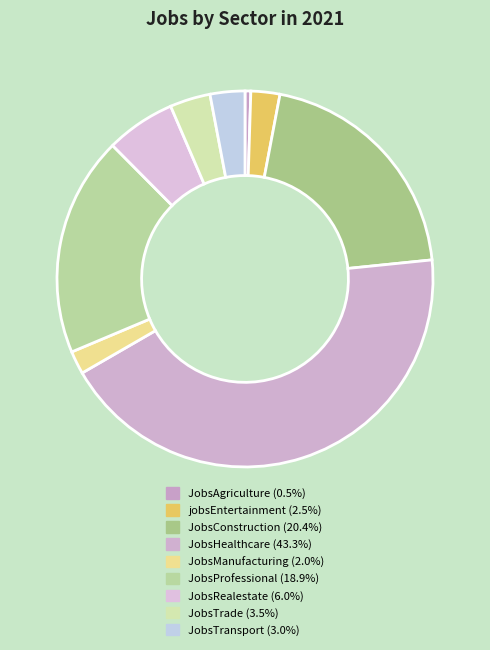

How many slices are in this pie chart?

9